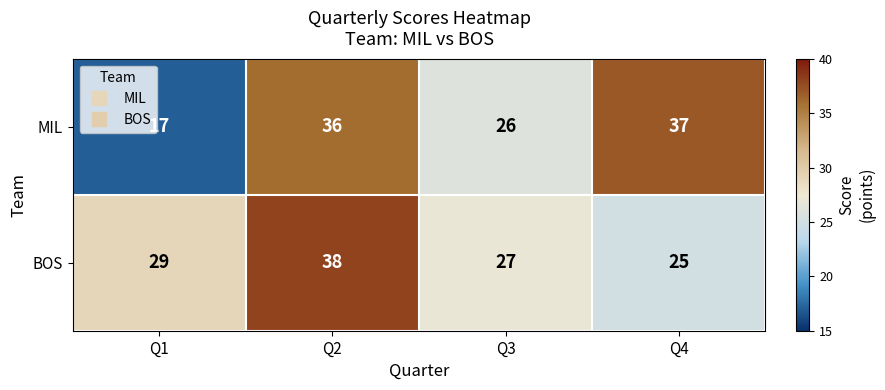

What value does the BOS series have at Q2, to the nearest 10?

40